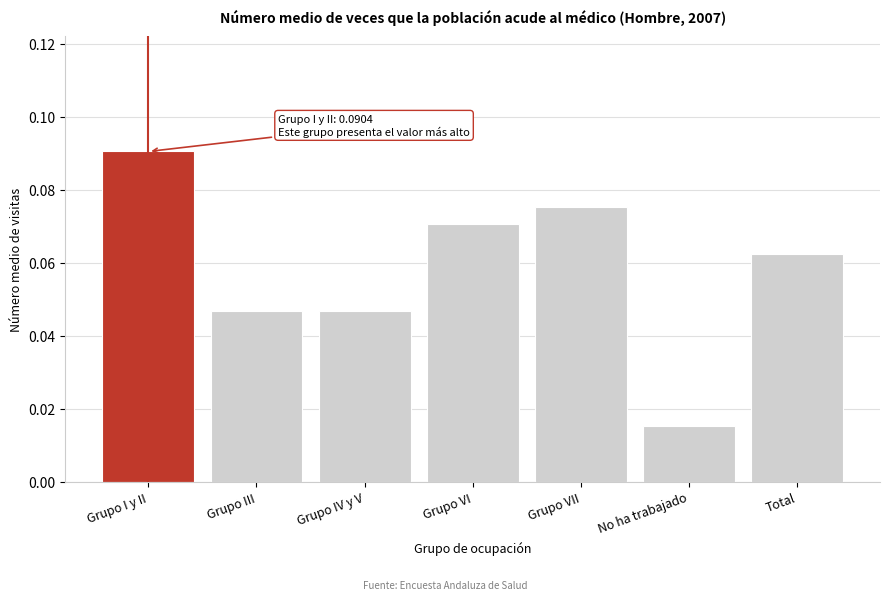

Which has a higher value, Grupo VII or Total?

Grupo VII